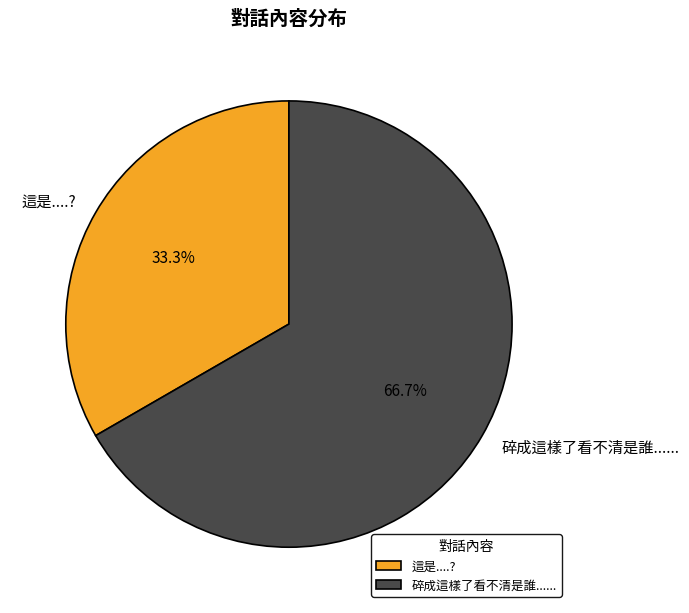

Combined, do 這是....? and 碎成這樣了看不清是誰...... account for over 50%?

Yes